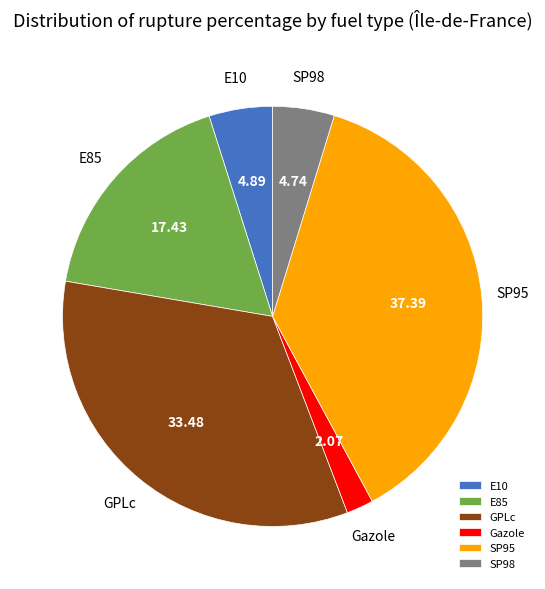

Combined, do Gazole and SP95 account for over 50%?

No